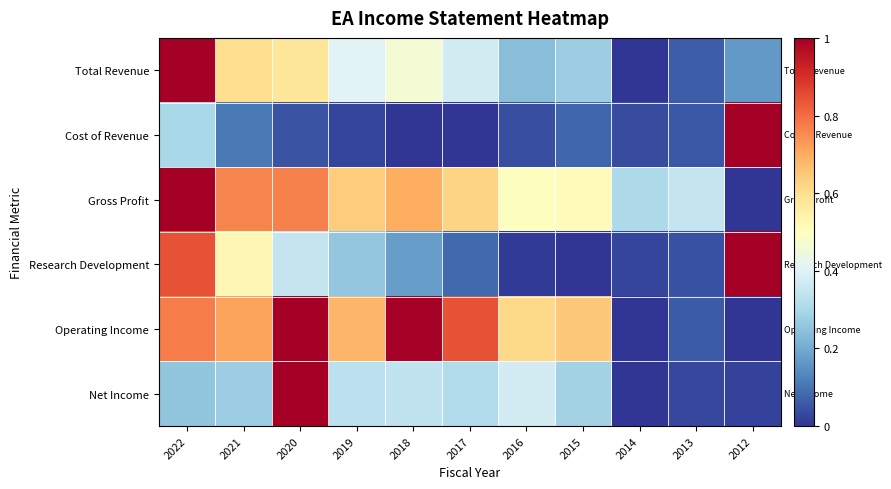

Which series has the largest total across all categories?

Operating Income